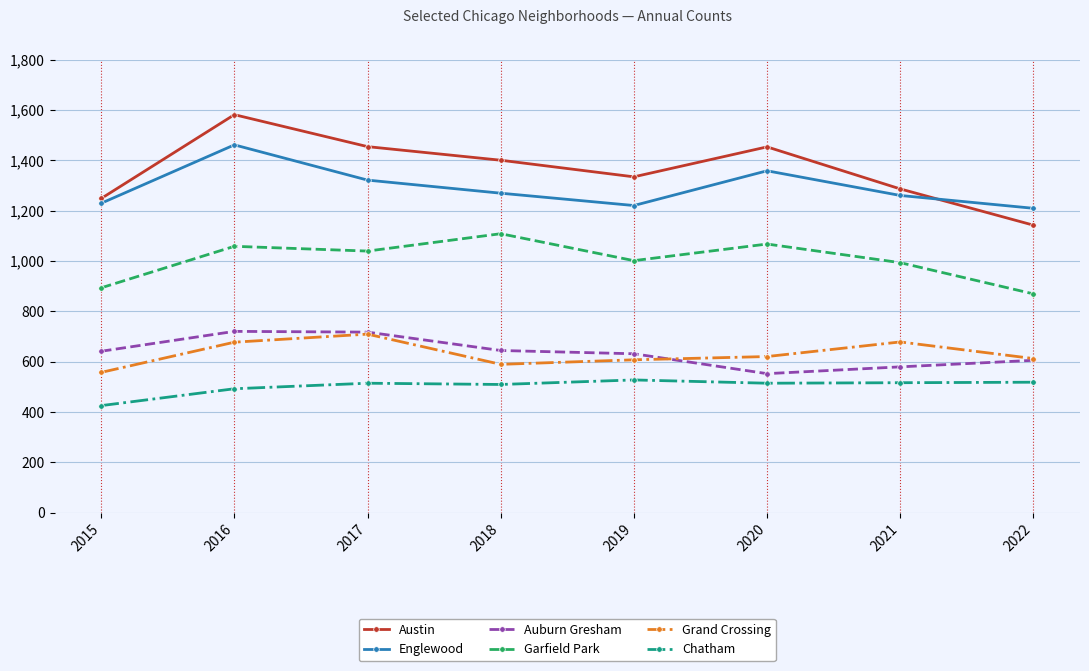

In Austin, how many points are lower than both neighbors (excluding endpoints)?

1